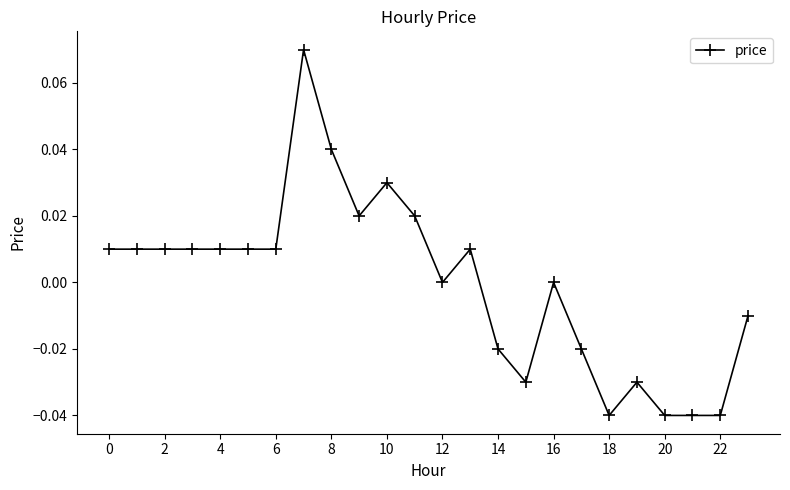

True or false: there are more than 1 points higher than both neighbors.

True